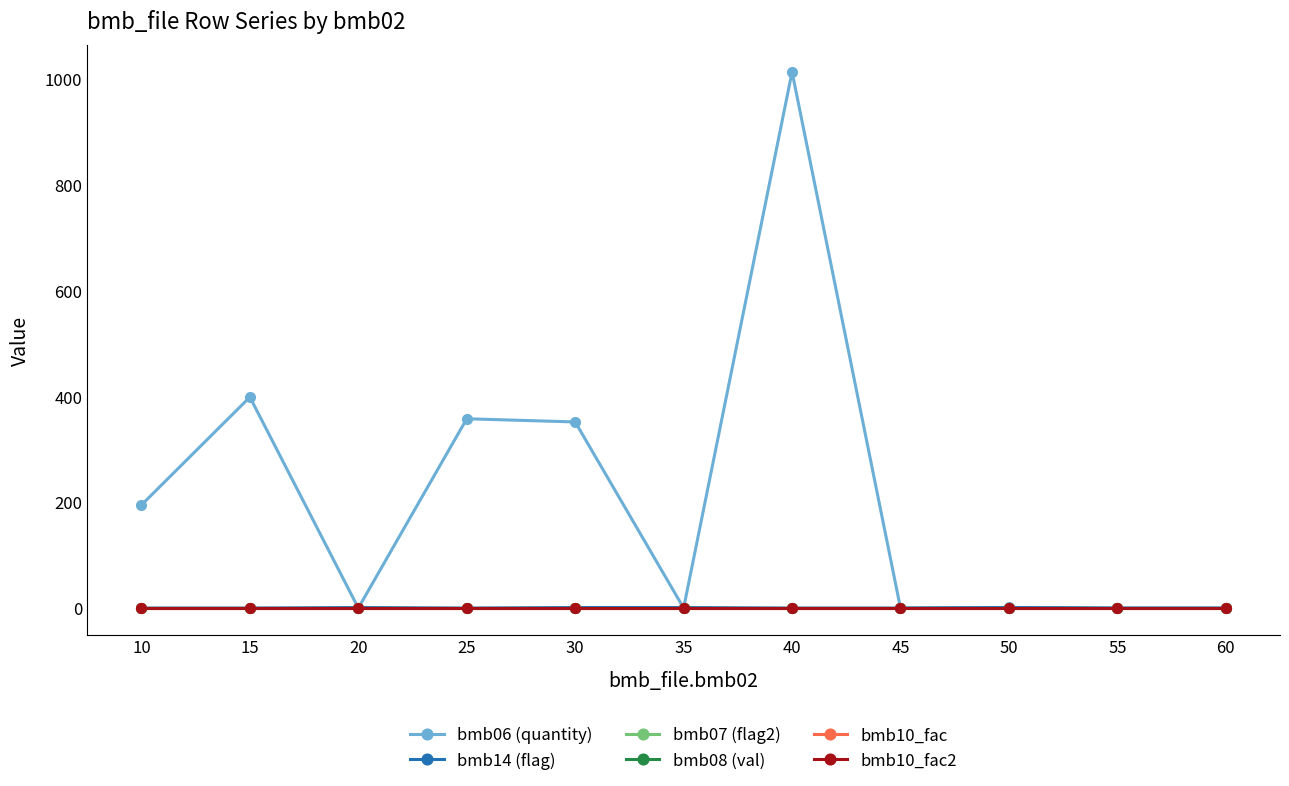

Reading left to right, list all the values displayed in this chart.

bmb06 (quantity): 195.0	399.0	0.0	358.0	352.0	0.0	1014.0	0.0	1.2	0.0	0.0
bmb14 (flag): 0.0	0.0	1.0	0.0	1.0	1.0	0.0	0.0	1.0	0.0	0.0
bmb07 (flag2): 1.0	1.0	1.0	1.0	1.0	1.0	1.0	1.0	1.0	1.0	1.0
bmb08 (val): 0.0	0.0	0.0	0.0	0.0	0.0	0.0	0.0	0.0	0.0	0.0
bmb10_fac: 1.0	1.0	1.0	1.0	1.0	1.0	1.0	1.0	1.0	1.0	1.0
bmb10_fac2: 1.0	1.0	1.0	1.0	1.0	1.0	1.0	1.0	1.0	1.0	1.0